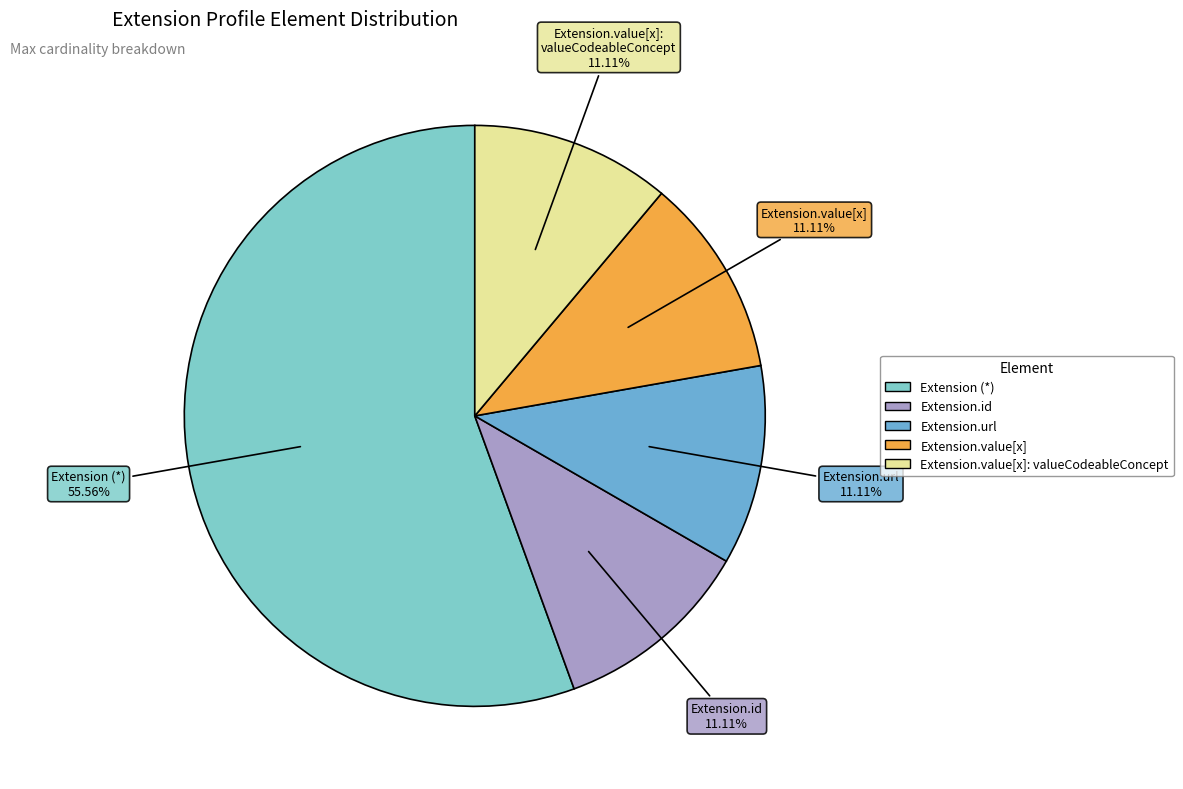

Count the number of slices in the pie.

5